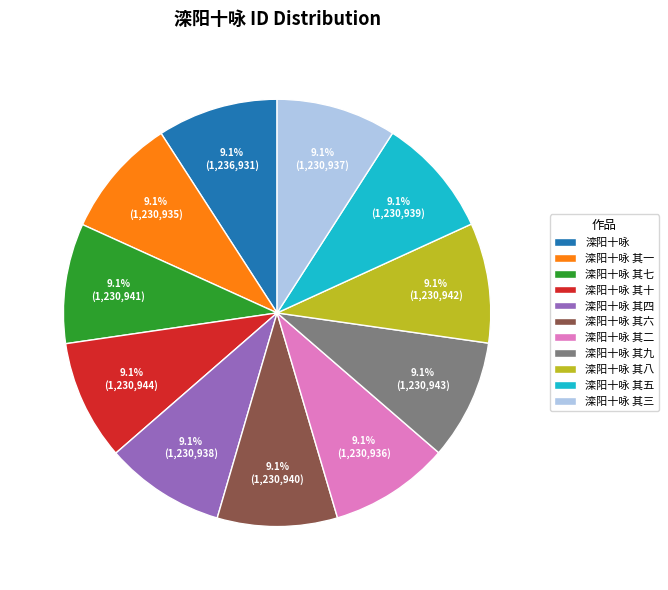

To the nearest percent, what portion does 滦阳十咏 其五 represent?

9%